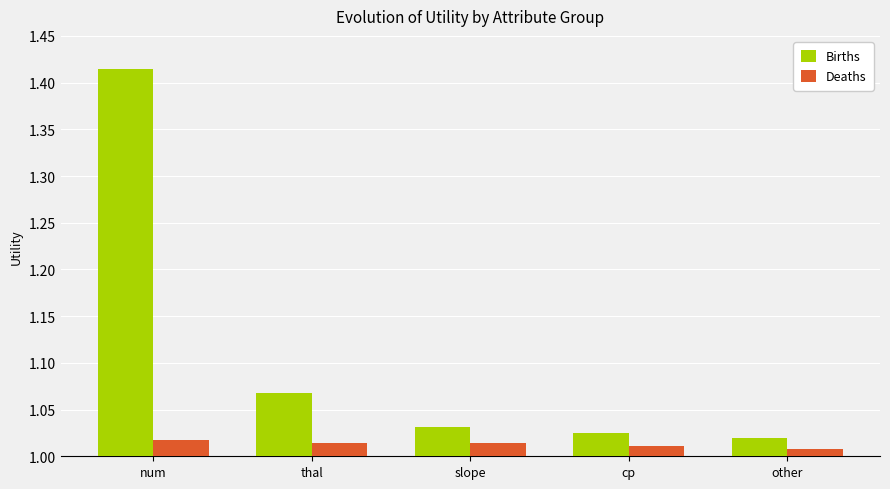

Count the Deaths values in the range 1 to 2.

5